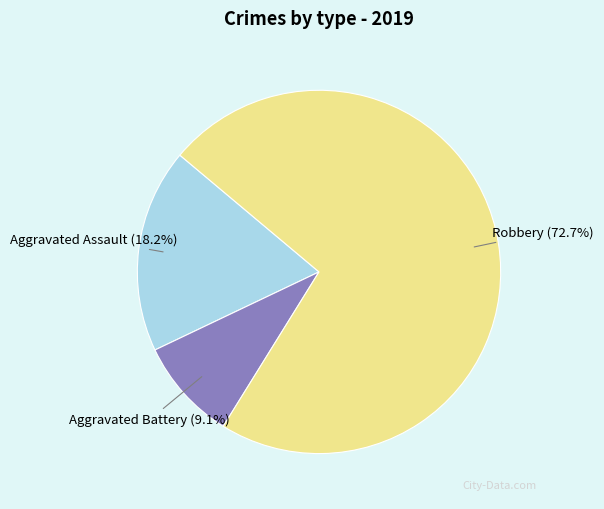

Is there a majority slice in this chart?

Yes